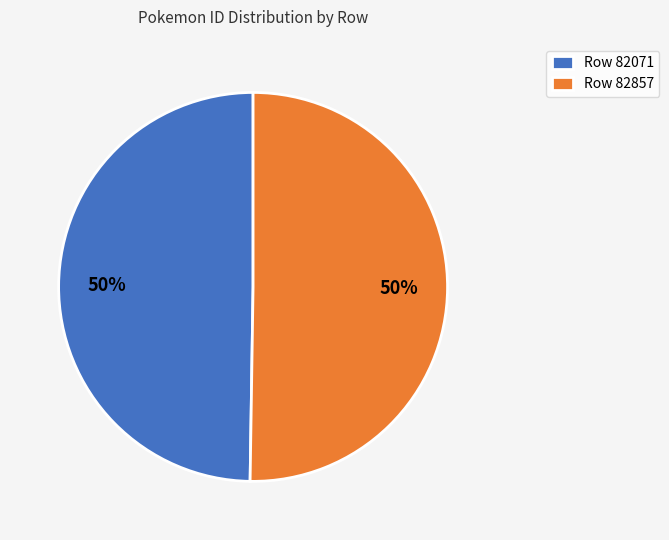

Do Row 82071 and Row 82857 together represent more than half of the pie?

Yes